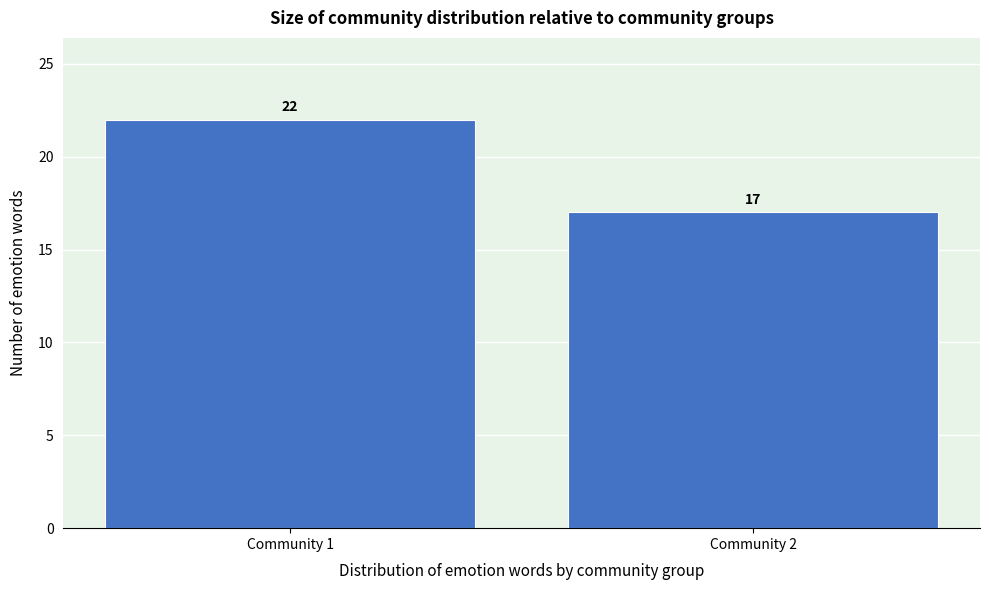

Reading right to left, extract all data points from this chart.

Community 2=17	Community 1=22